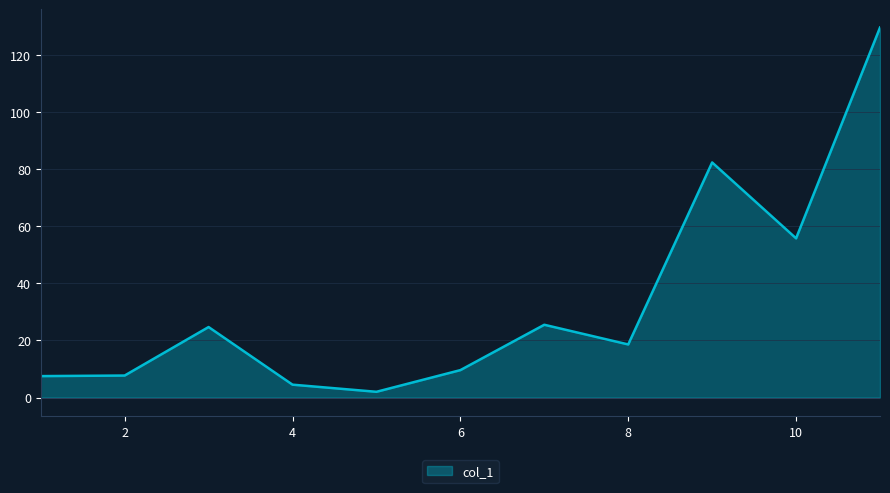

What is the greatest value displayed?

129.7